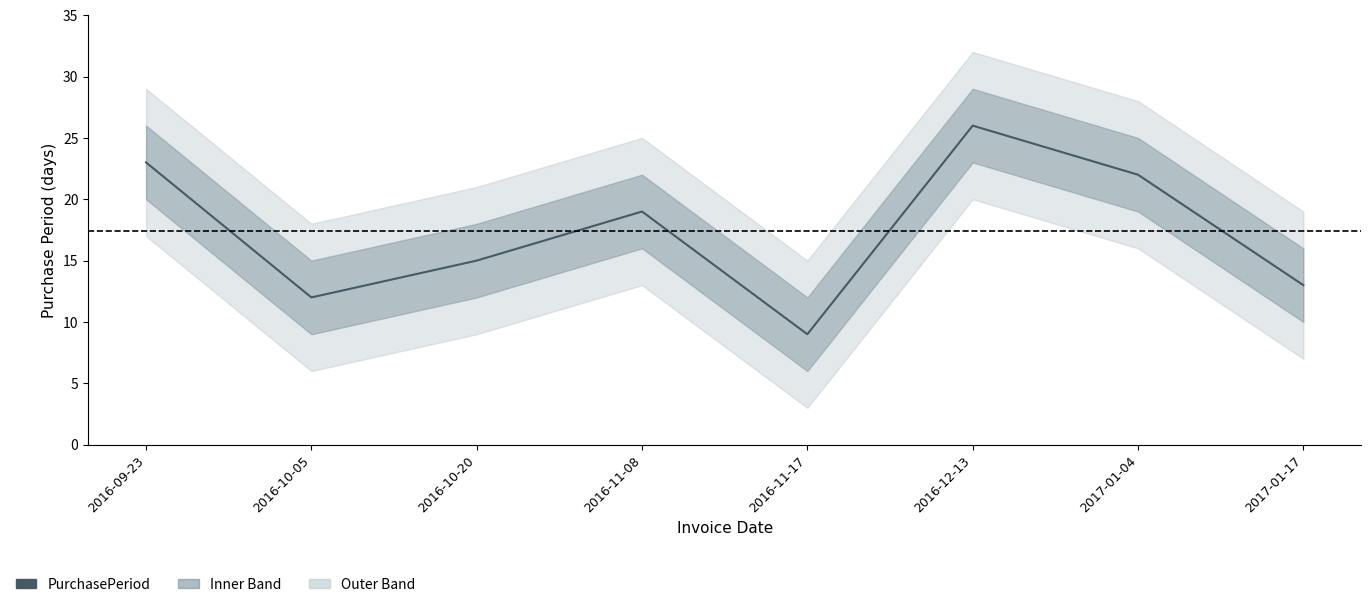

Count the number of categories in the chart.

8